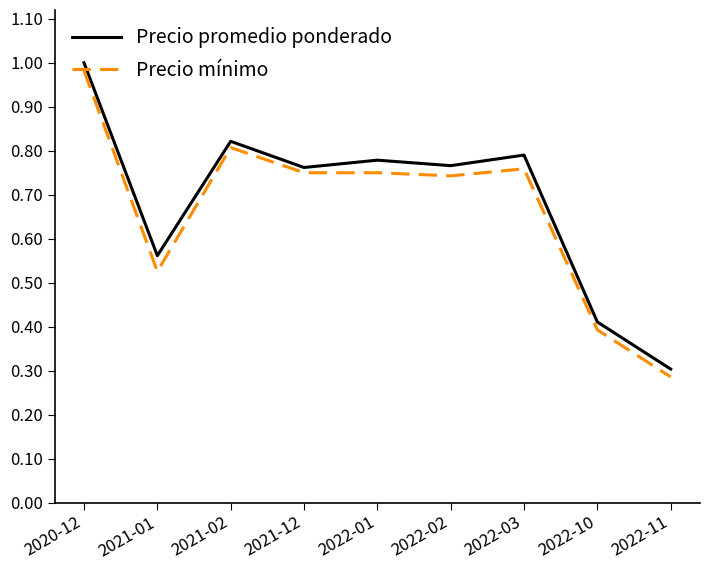

Which series has the largest total across all categories?

Precio promedio ponderado